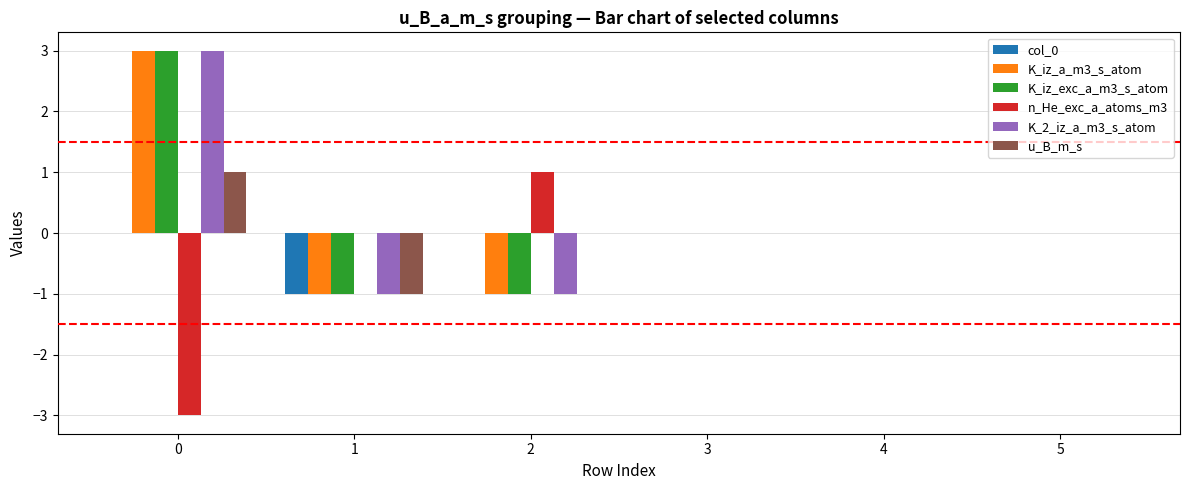

Reading left to right, list all the values displayed in this chart.

col_0: 0	-1	0	0	0	0
K_iz_a_m3_s_atom: 3	-1	-1	0	0	0
K_iz_exc_a_m3_s_atom: 3	-1	-1	0	0	0
n_He_exc_a_atoms_m3: -3	0	1	0	0	0
K_2_iz_a_m3_s_atom: 3	-1	-1	0	0	0
u_B_m_s: 1	-1	0	0	0	0